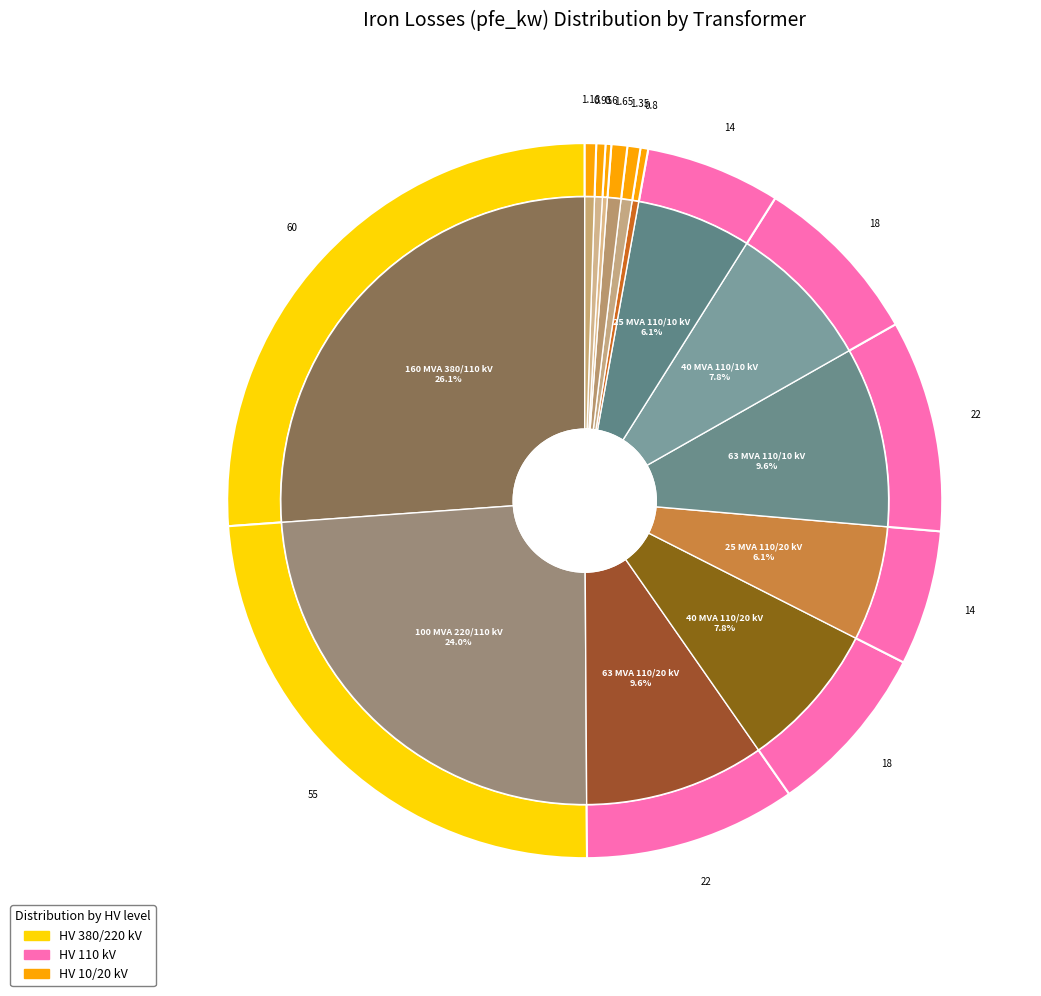

Count the number of slices in the pie.

14